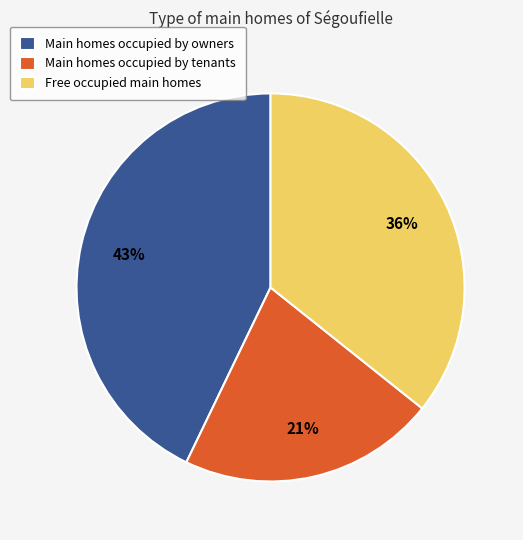

To the nearest percent, what is the combined percentage of Main homes occupied by tenants and Main homes occupied by owners?

64%